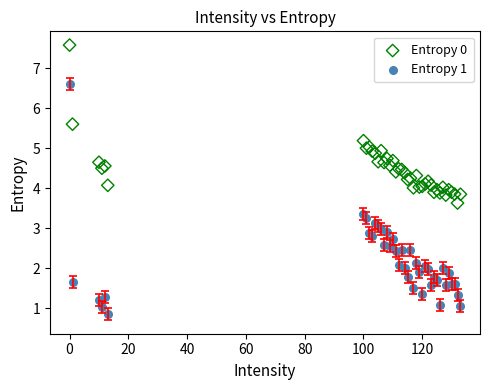

Which series reaches the minimum Y coordinate?

Entropy 1